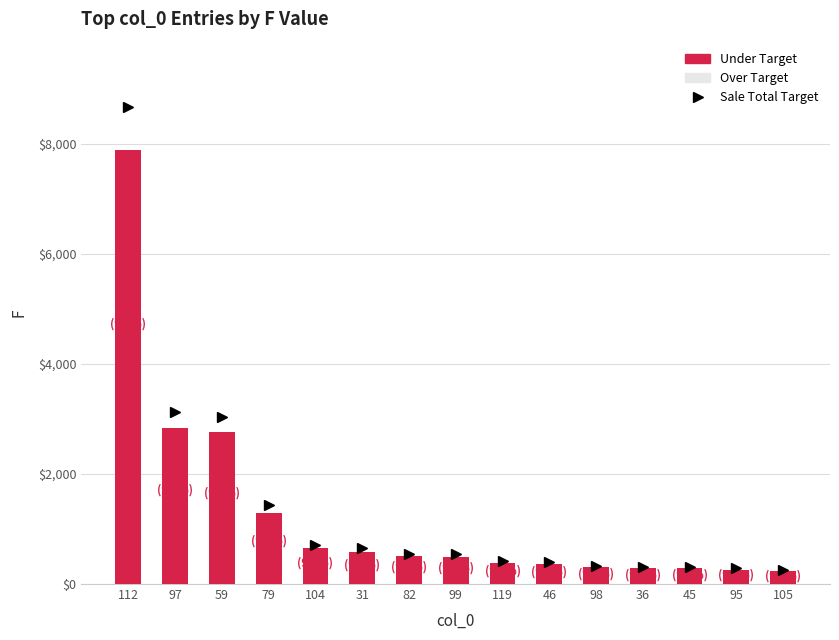

Are the bars grouped side by side (vs. stacked)?

Yes